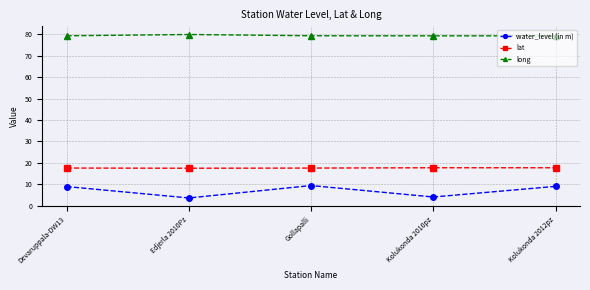

Is it true that lat equals 6.0 at Gollapalli?

False